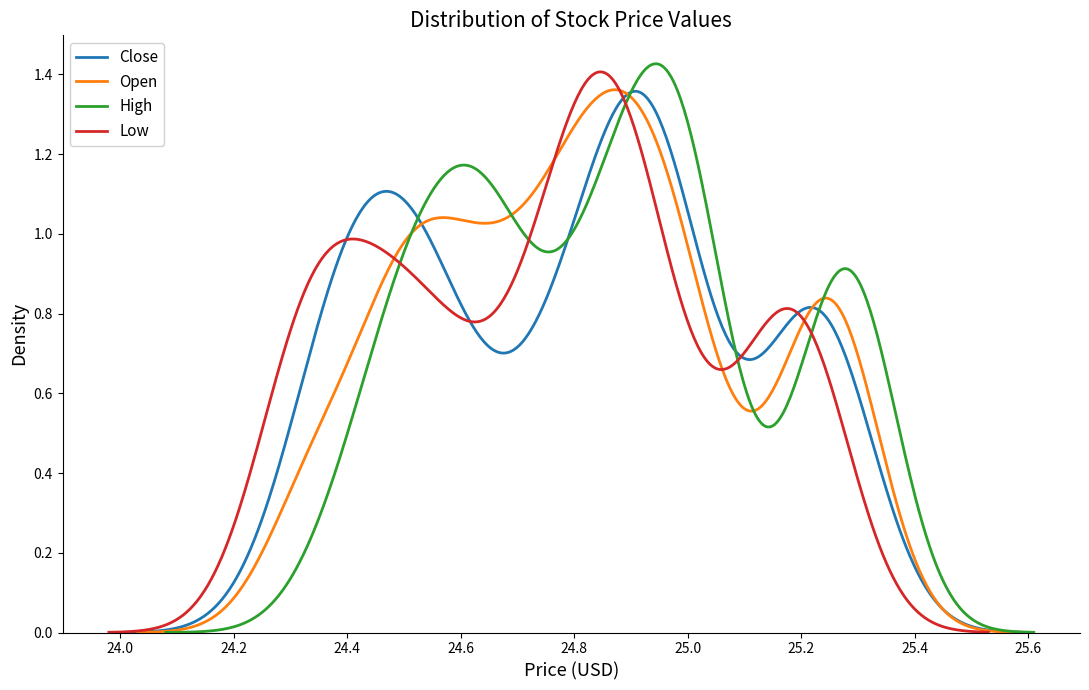

Count the number of categories in the chart.

40